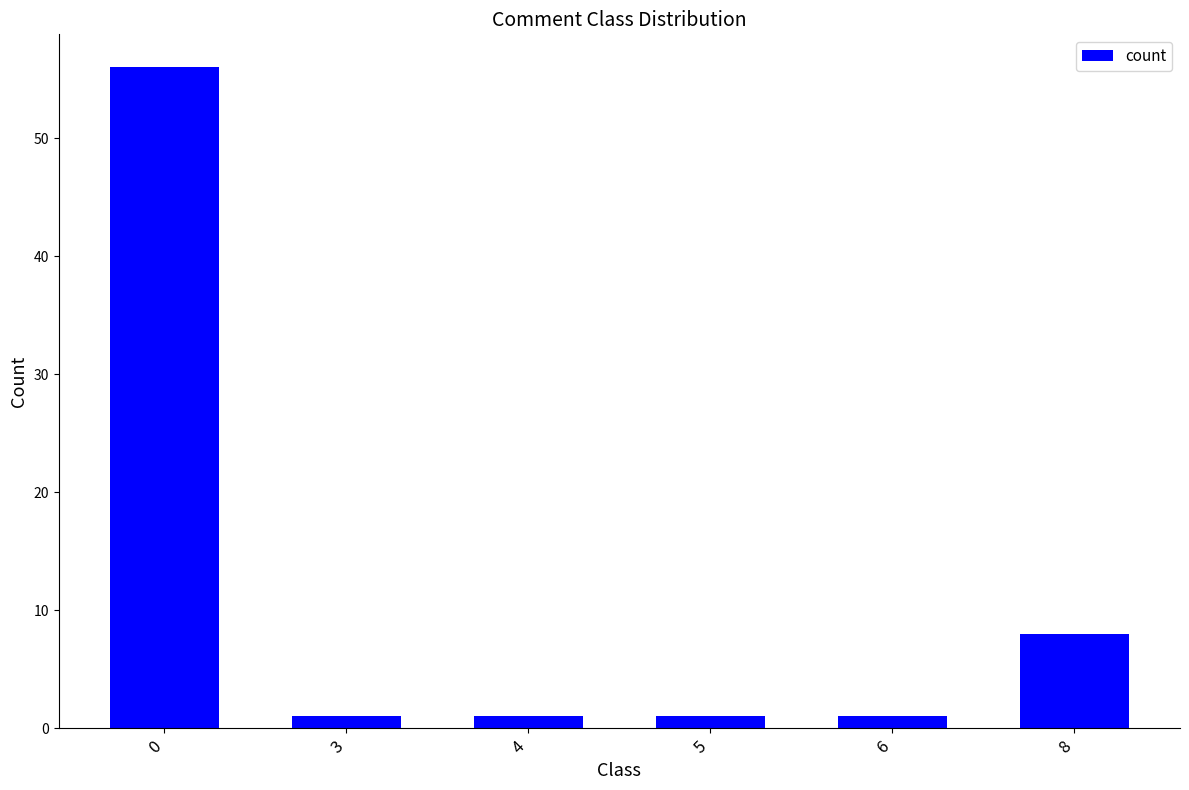

What is the change in value from 0 to 4?

-55